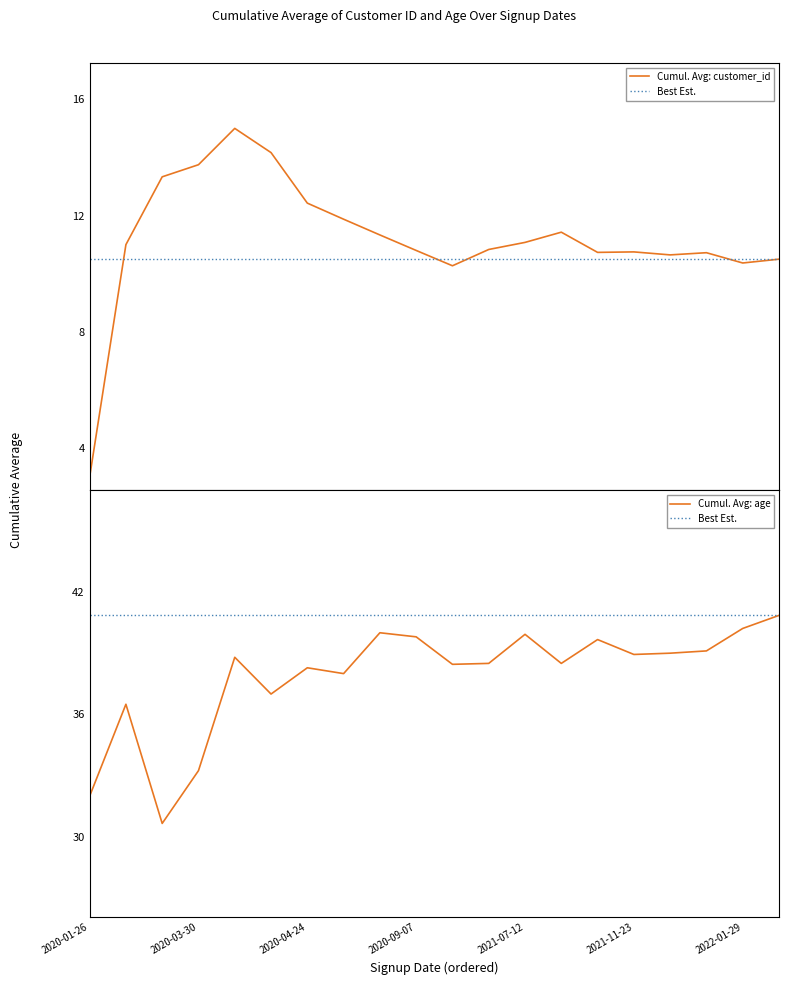

Is it true that Cumul. Avg: age equals 66.6 at 2022-01-29?

False